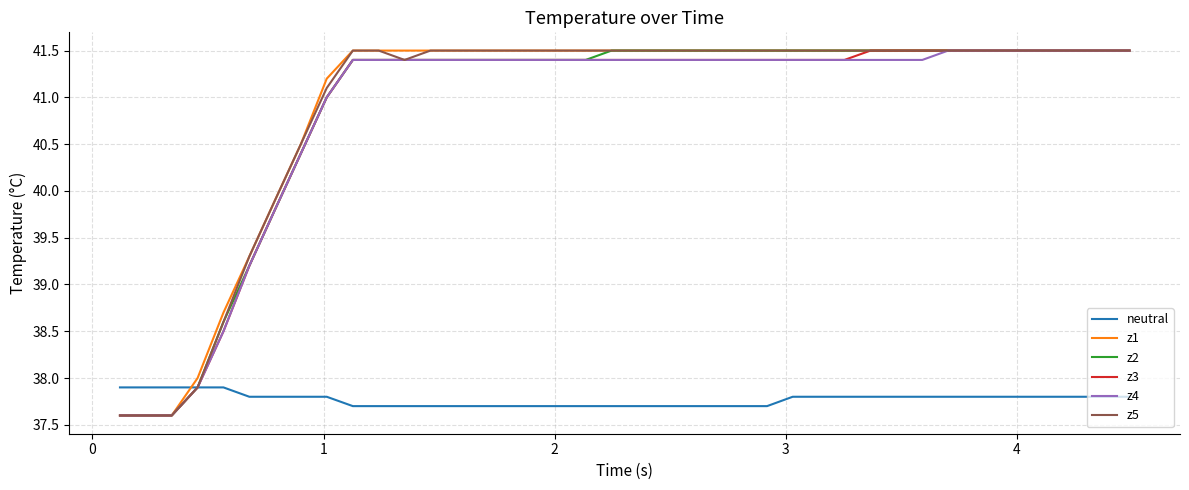

What is the greatest value displayed?

41.5